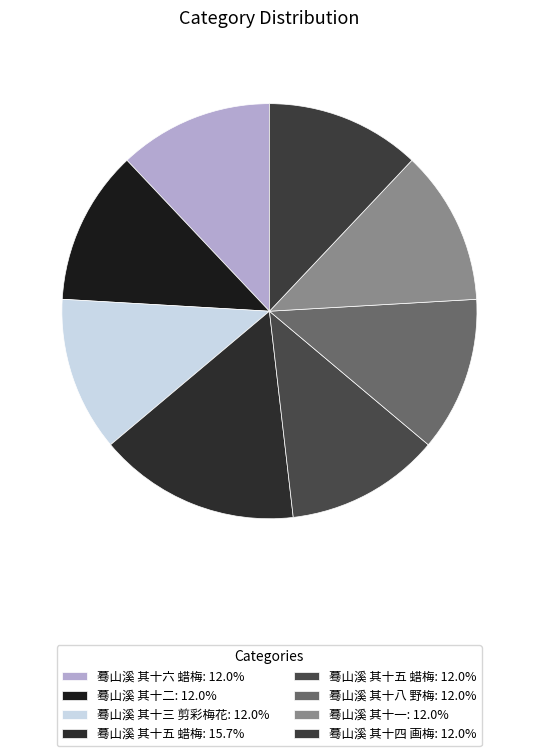

How many slices are in this pie chart?

8